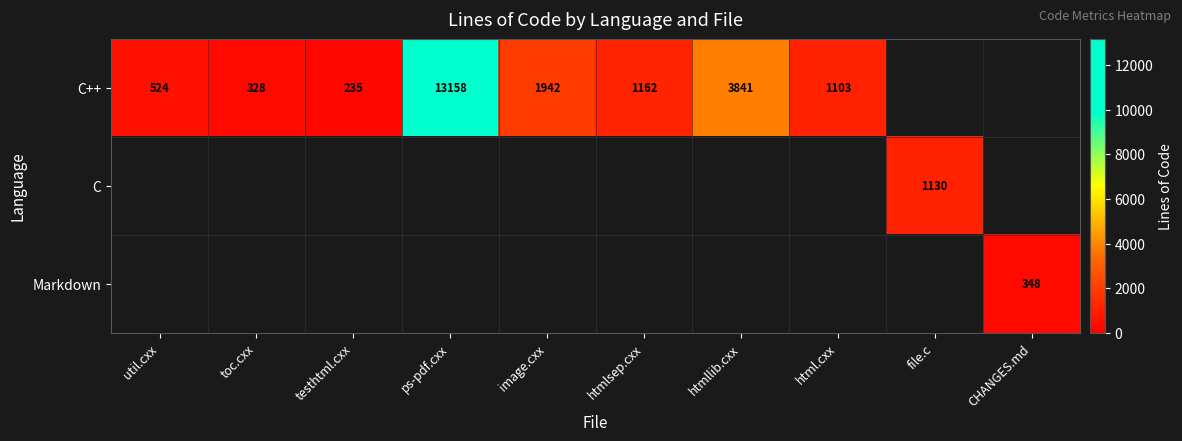

What is the difference between the C++ values at html.cxx and image.cxx?

839